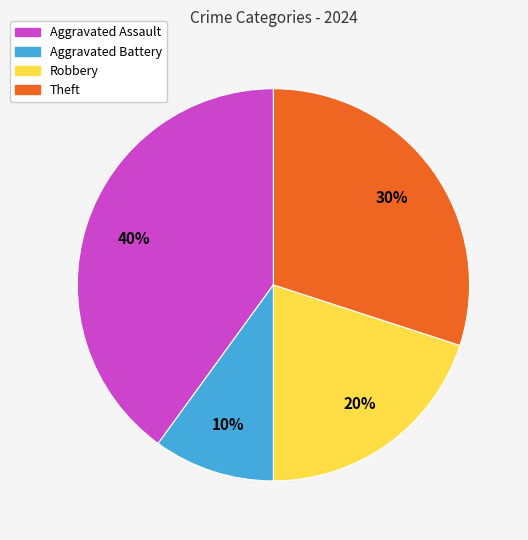

True or false: Aggravated Battery accounts for 10% of the total.

True